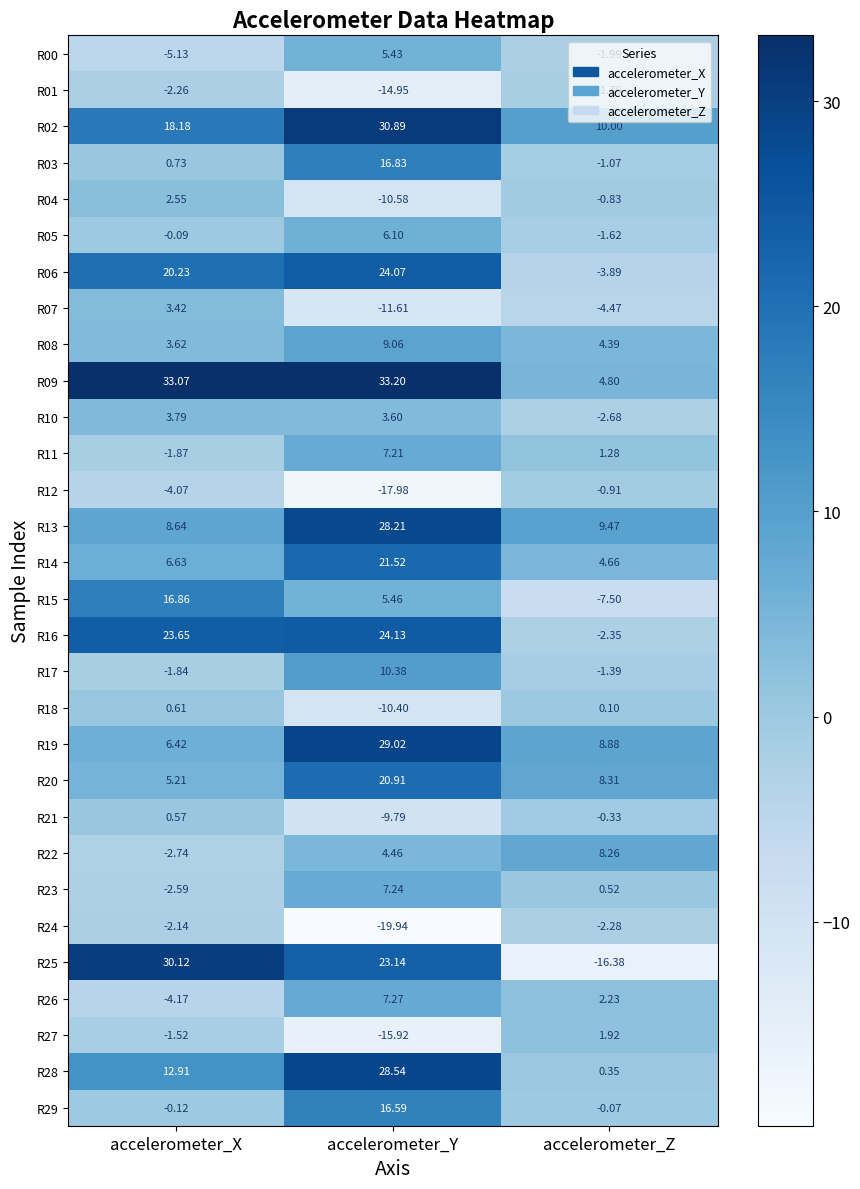

At how many categories does at least one series exceed 31?

2